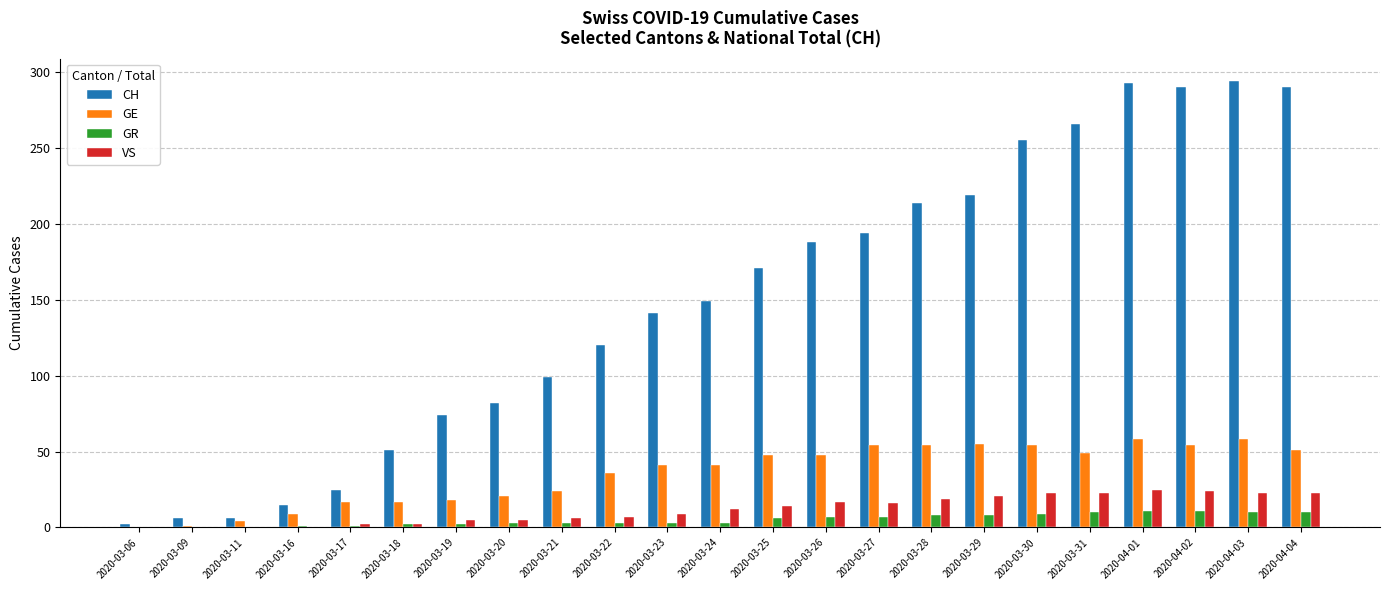

What is the sum of all VS values?

276